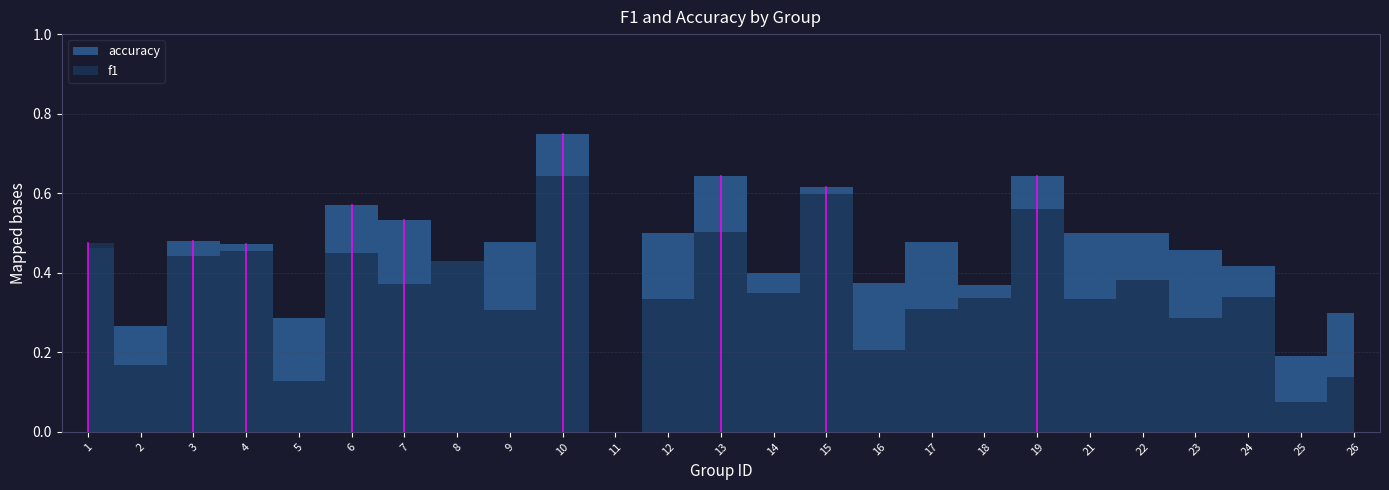

Is this an area chart (filled region under the line)?

No